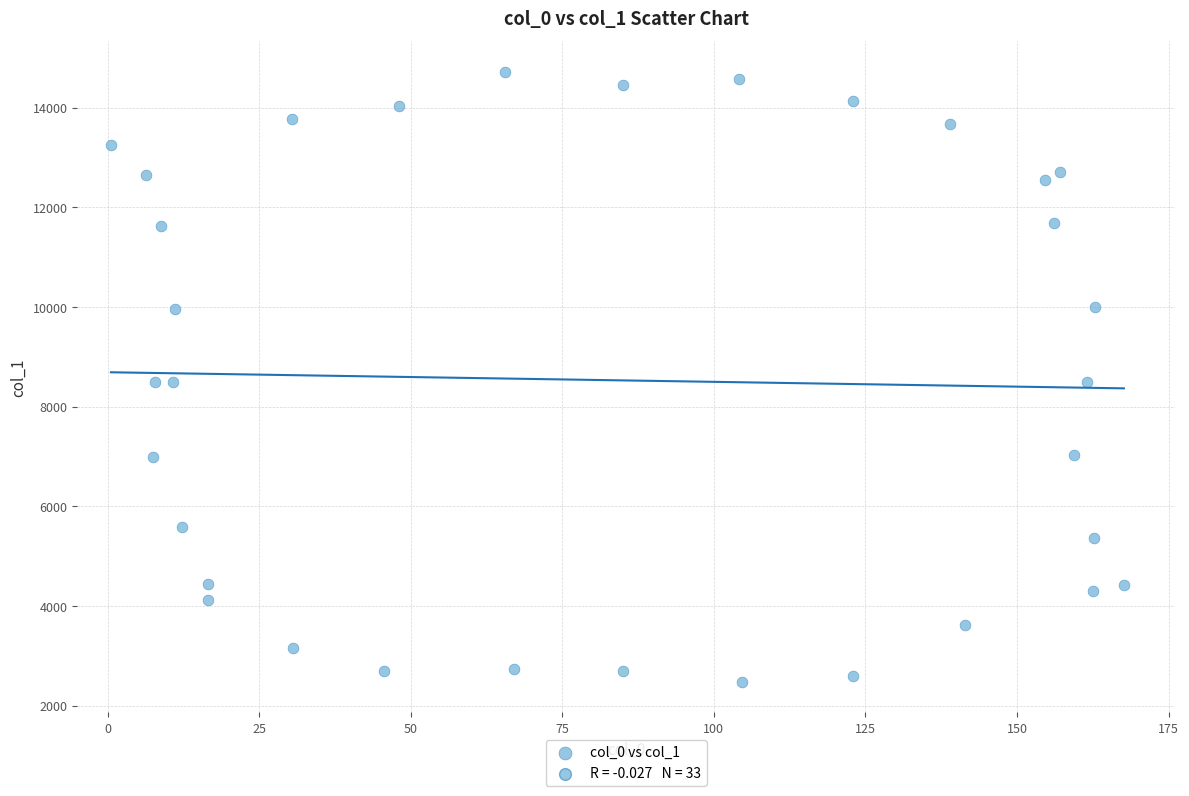

What is the range of Y values (max minus min)?

12247.3